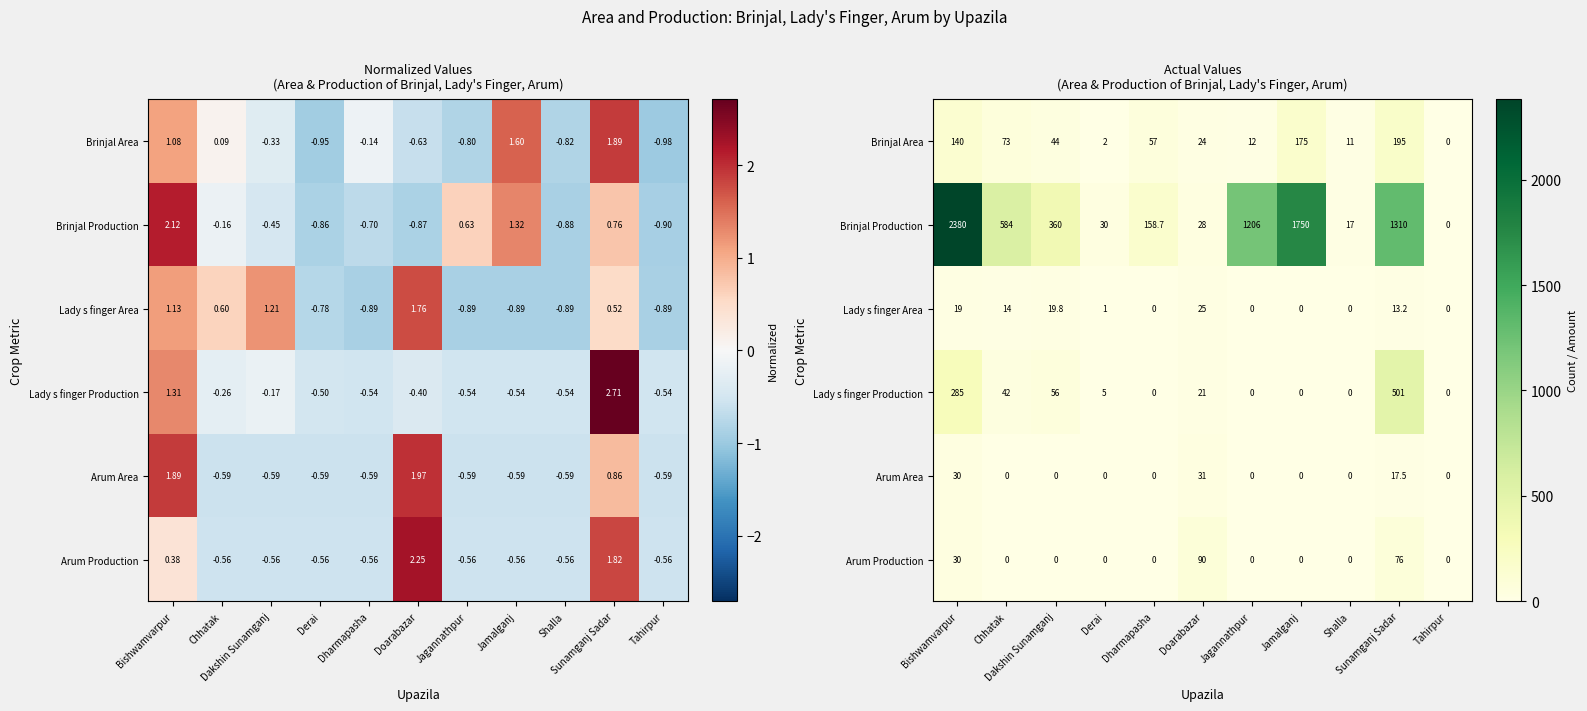

How many data points in Brinjal Production are above 360?

5